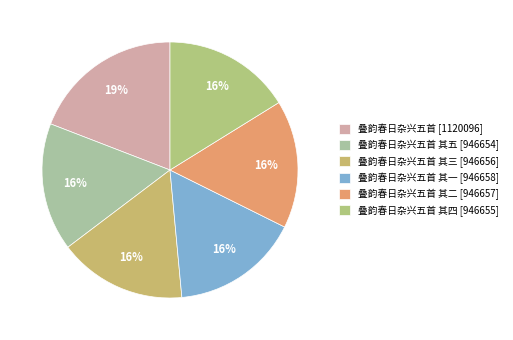

How many segments does this pie chart have?

6